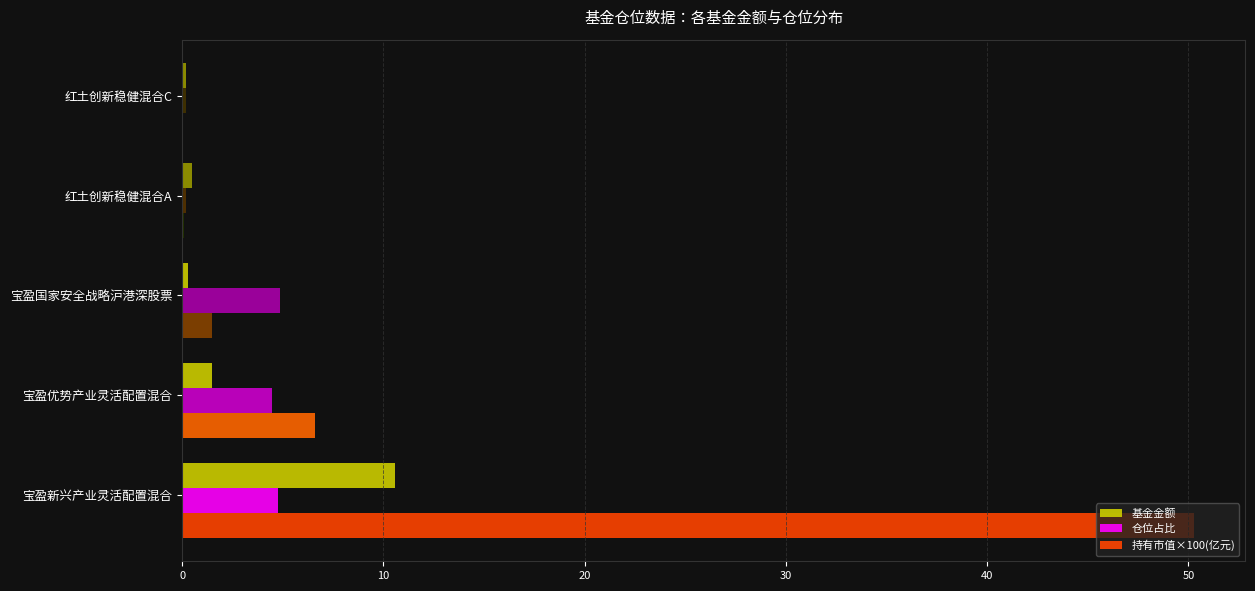

What is the sum of all 仓位占比 values?

14.4